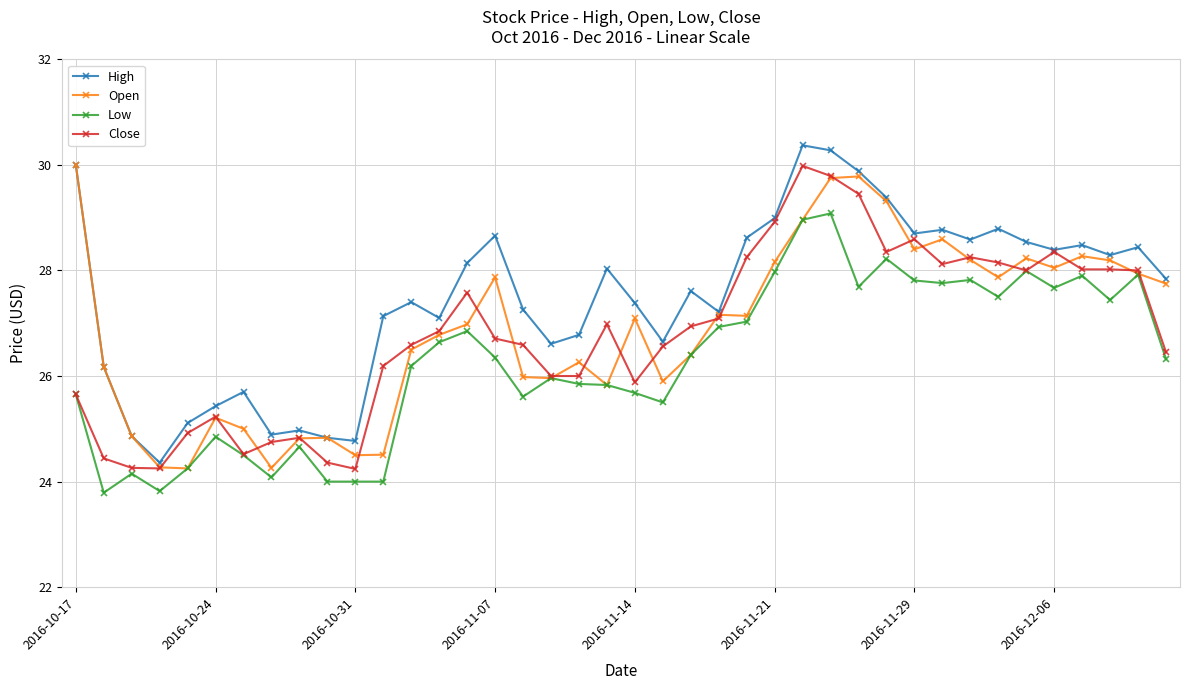

Which series has the largest total across all categories?

High